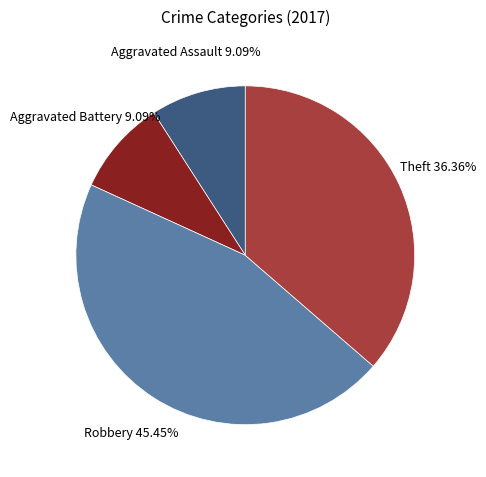

To the nearest percent, what is the combined percentage of Aggravated Battery and Theft?

45%